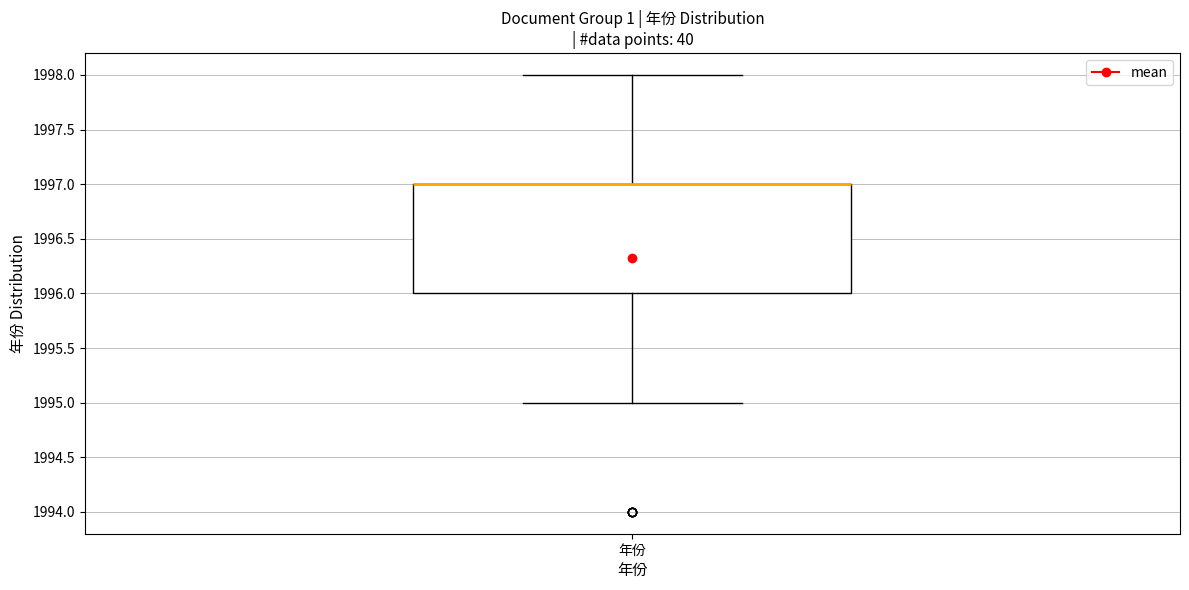

Read this box plot against the y-axis: the position of the median line, the range covered by the box, and the ends of both whiskers. The values are not printed on the chart, so give them approximately, as read against the axis.

median 1997 (drawn on the box's upper edge), box 1996 to 1997, whiskers 1995 to 1998